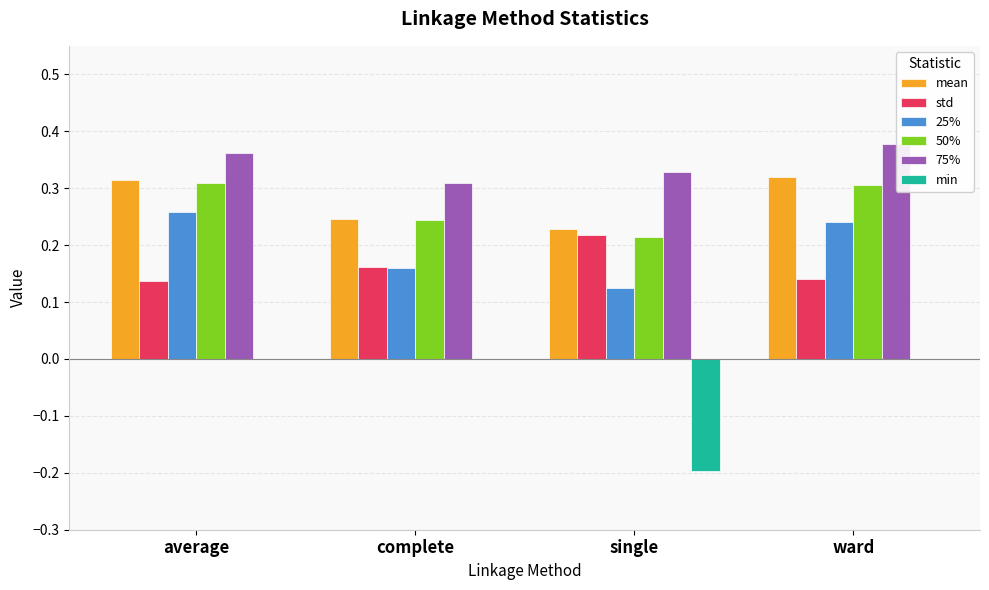

Count the min values in the range 0 to 1.

3